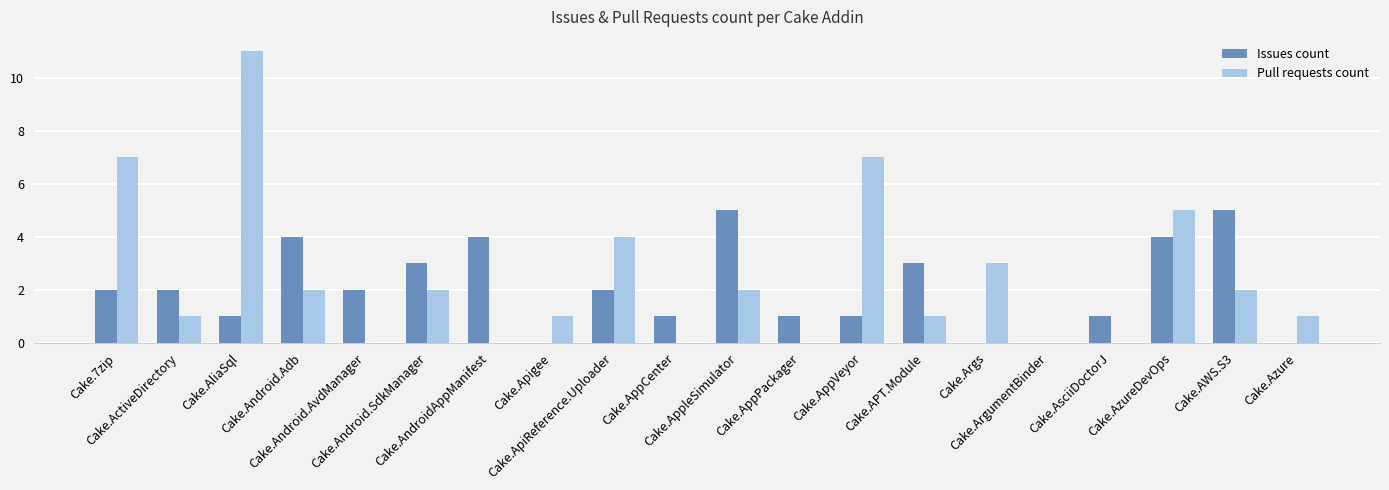

What is the sum of all Pull requests count values?

49